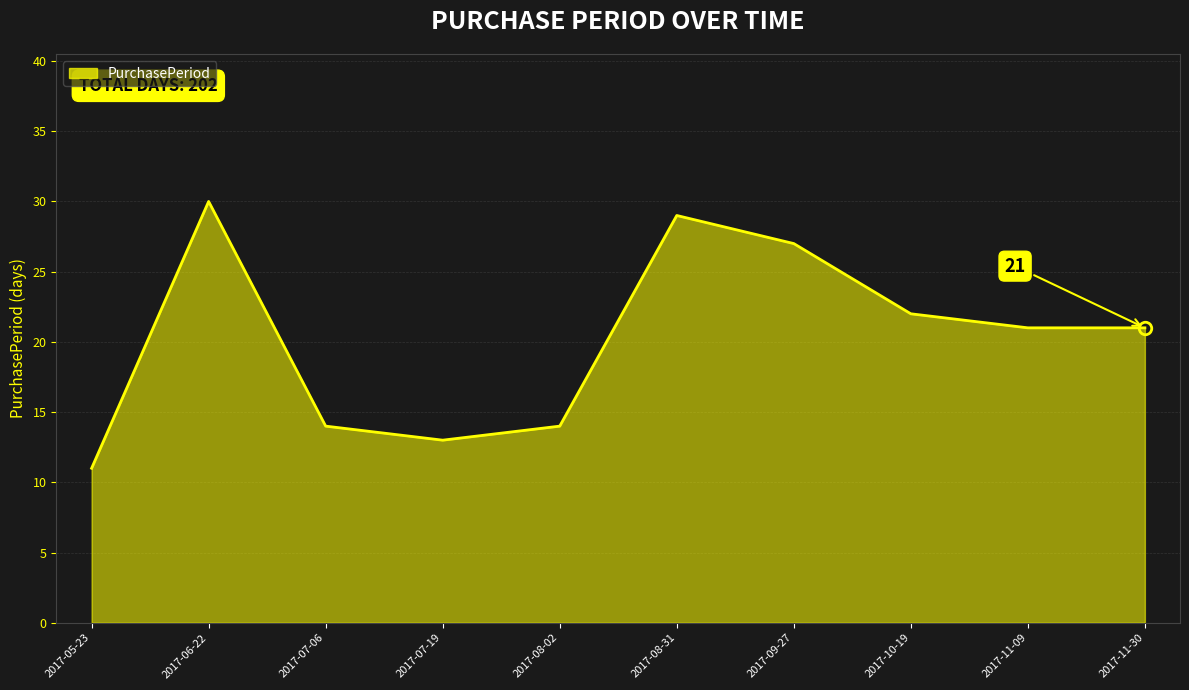

At which category does the chart reach its peak across all series?

2017-06-22